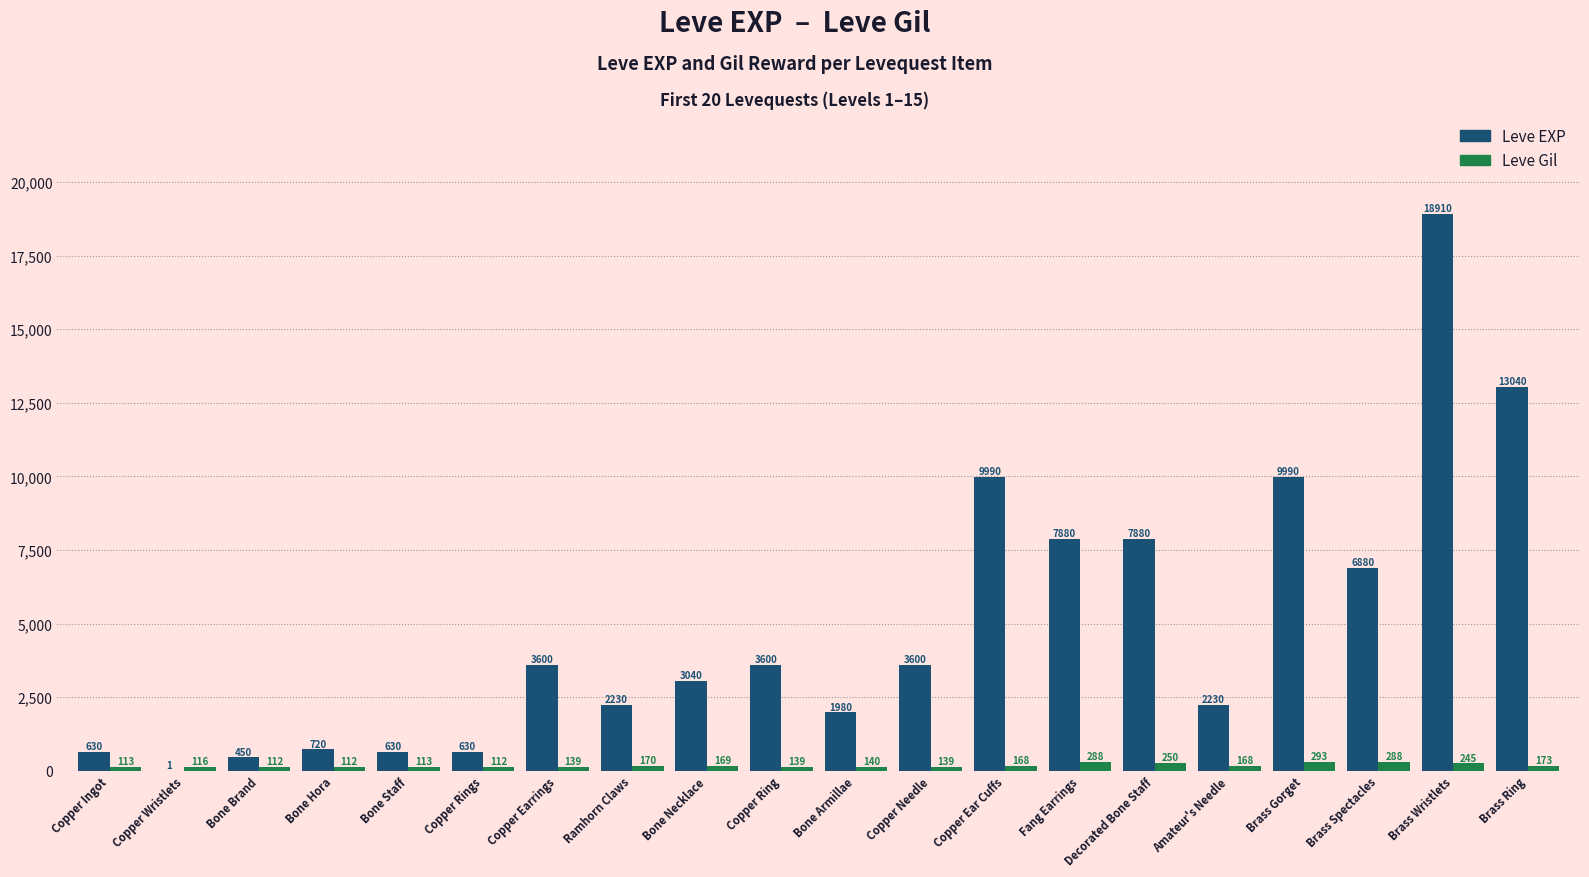

Which series has the widest spread of values?

Leve EXP